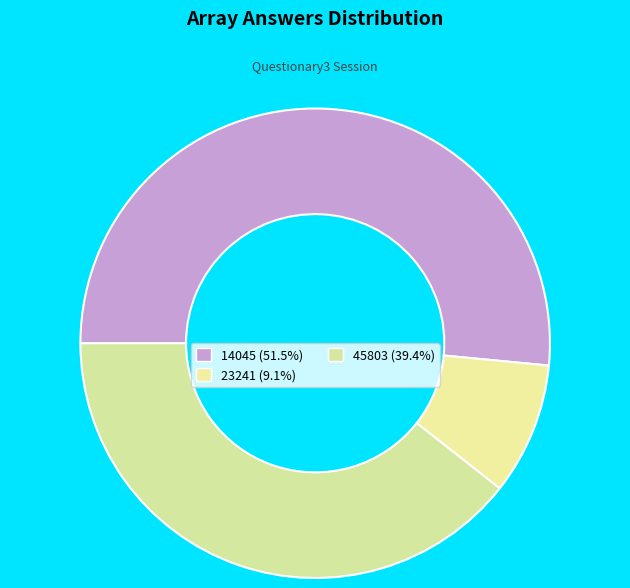

How many segments does this pie chart have?

3